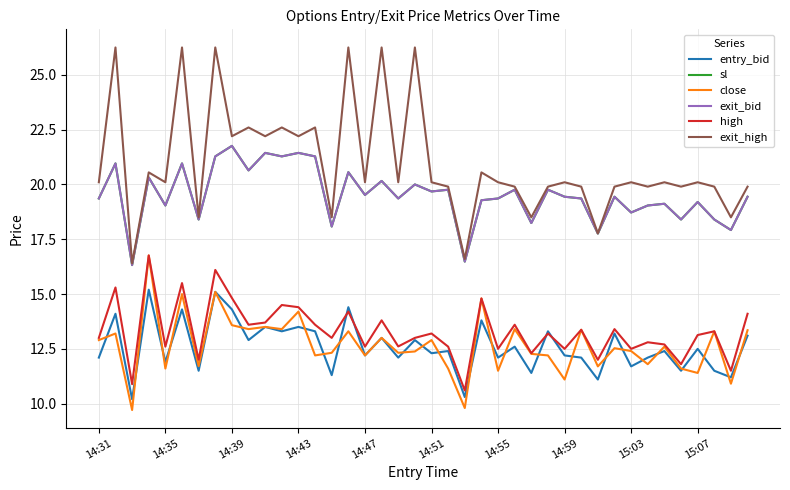

Does the chart display data point markers on the line(s)?

No